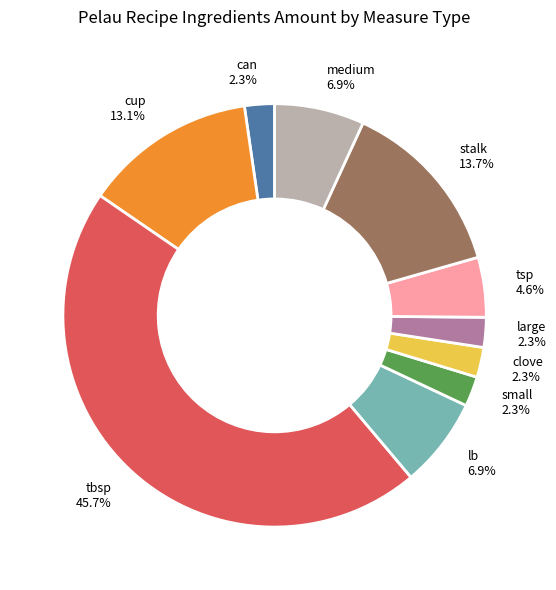

The medium slice represents 19% of the pie. True or false?

False